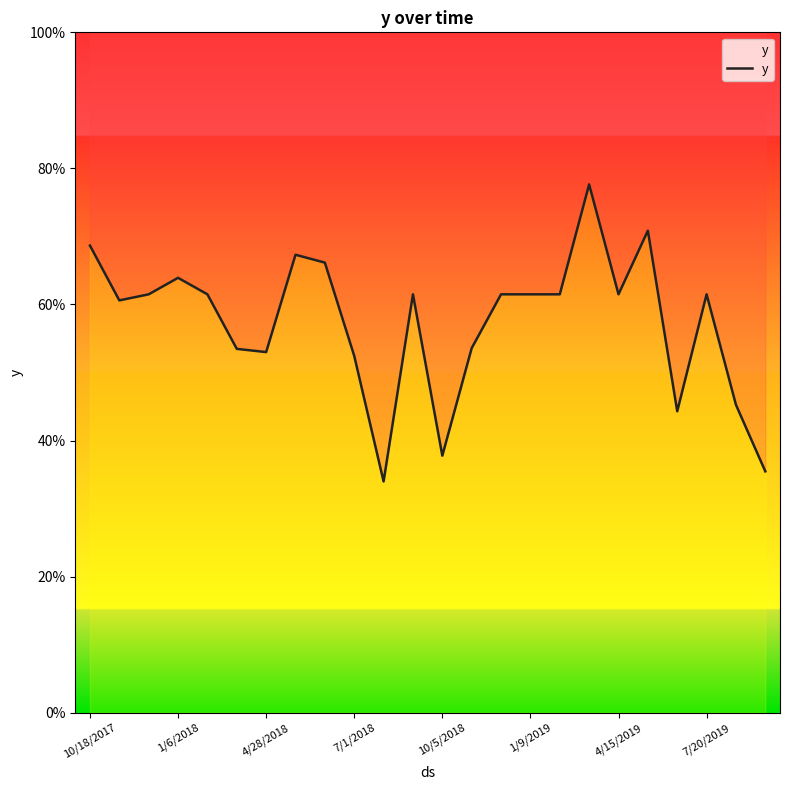

What is the change in value from 1/6/2018 to 9?

-0.1